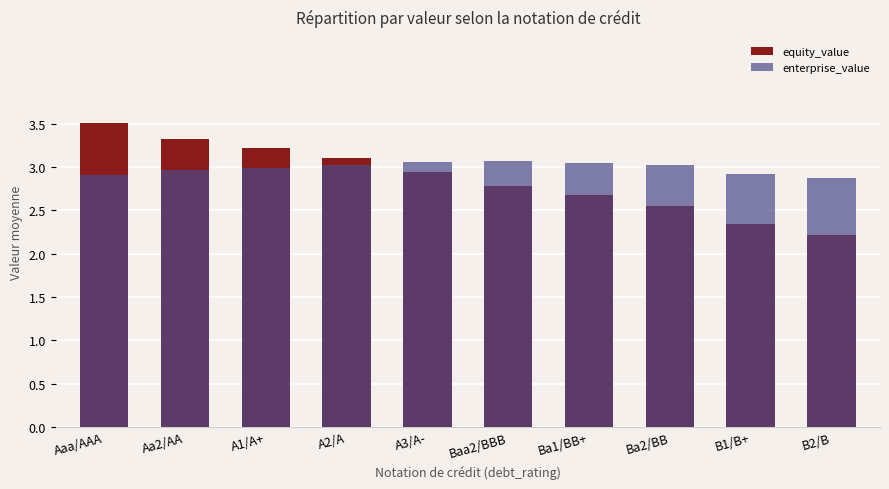

Is the value of equity_value at Ba2/BB greater than the value of enterprise_value at Aaa/AAA?

No